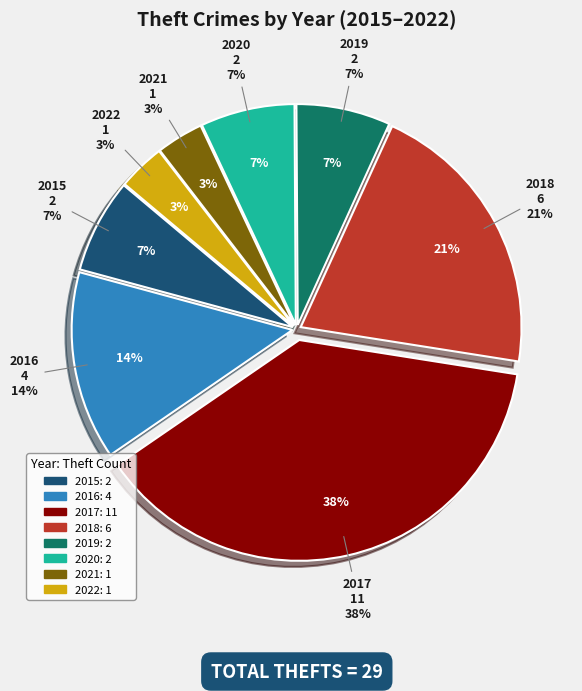

What is the total percentage of 2019 and 2015?

13.8%